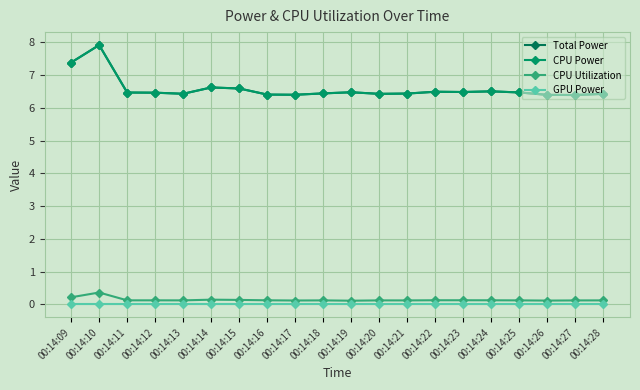

Does the chart have visible grid lines?

Yes